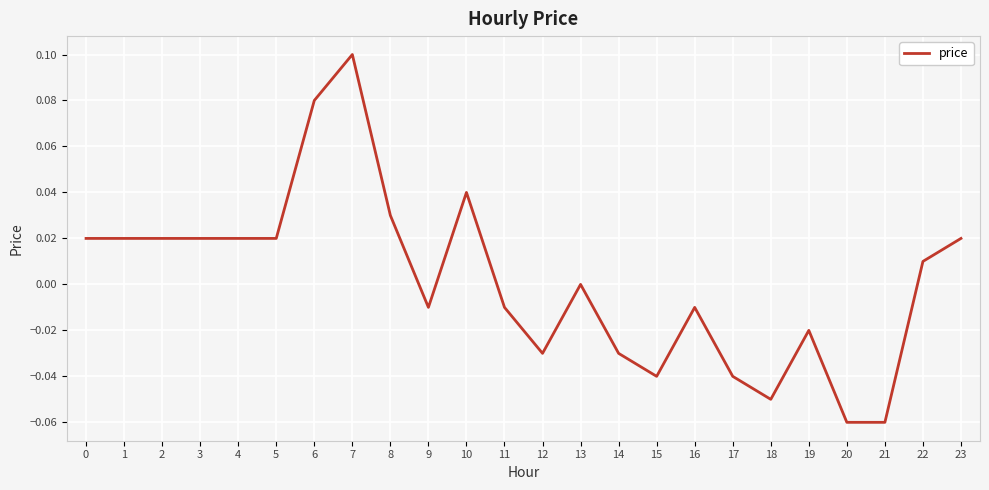

Which category has the highest value across all series?

7